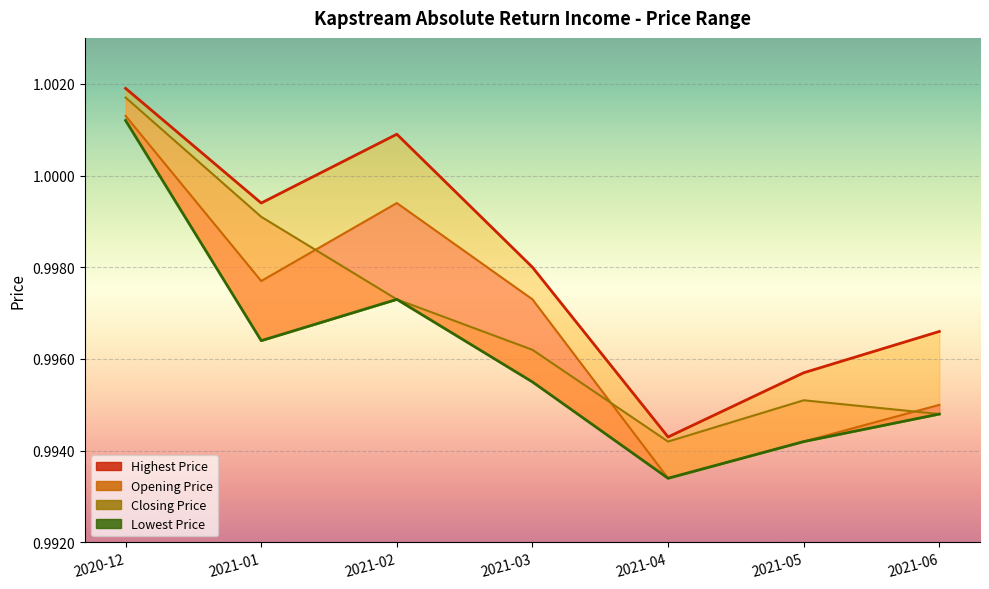

Which series has the largest total across all categories?

Highest Price